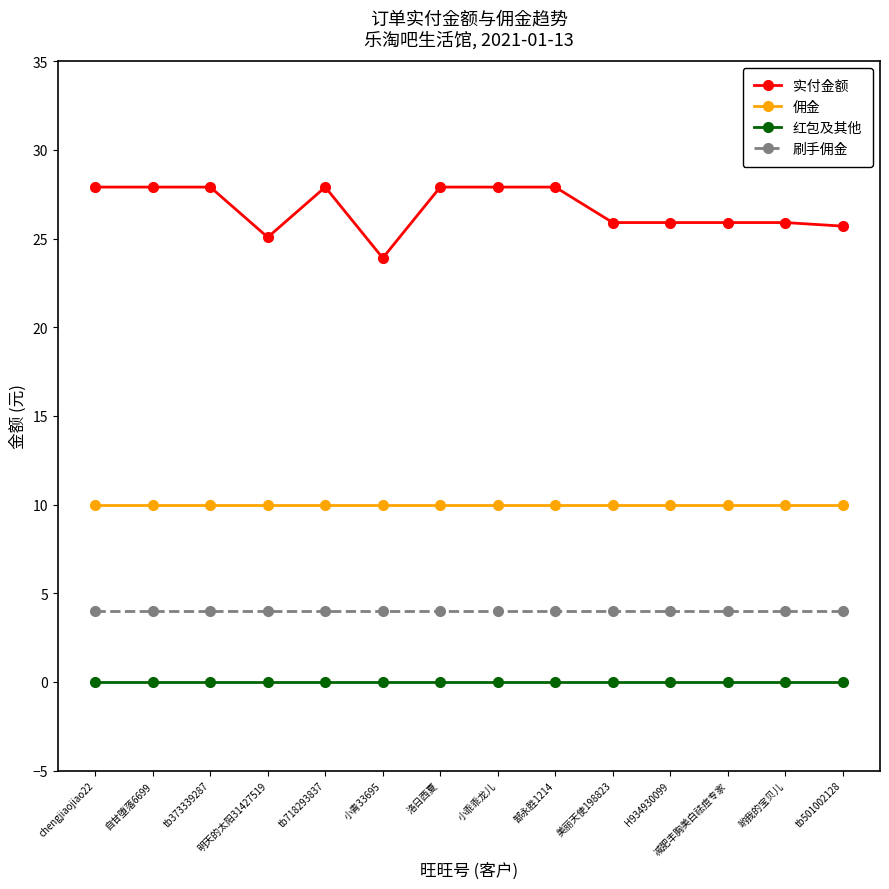

List the series in order of their peak value, lowest first.

红包及其他, 刷手佣金, 佣金, 实付金额